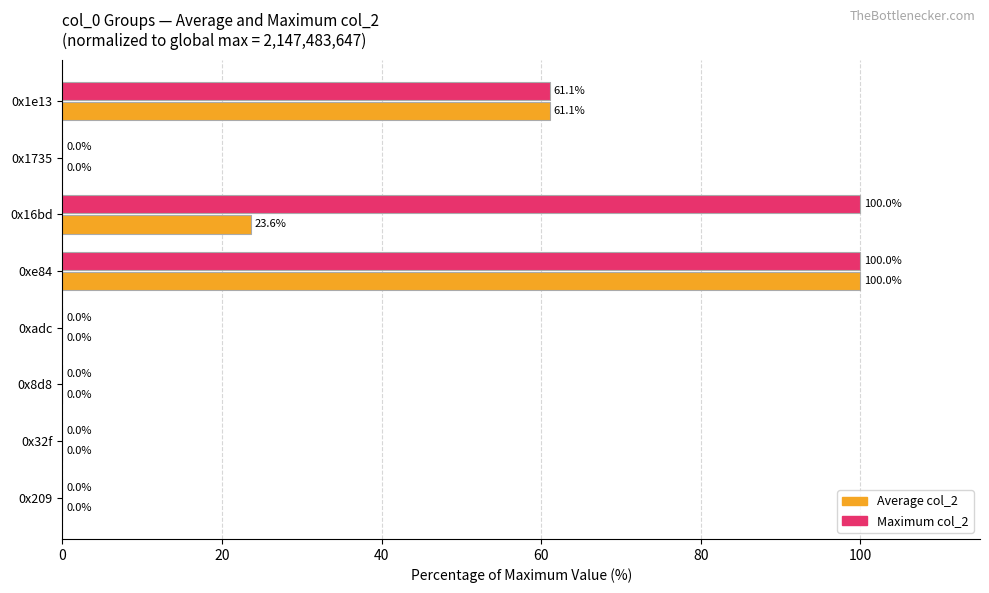

The Maximum col_2 series shows 38.6 at 0x1e13. True or false?

False